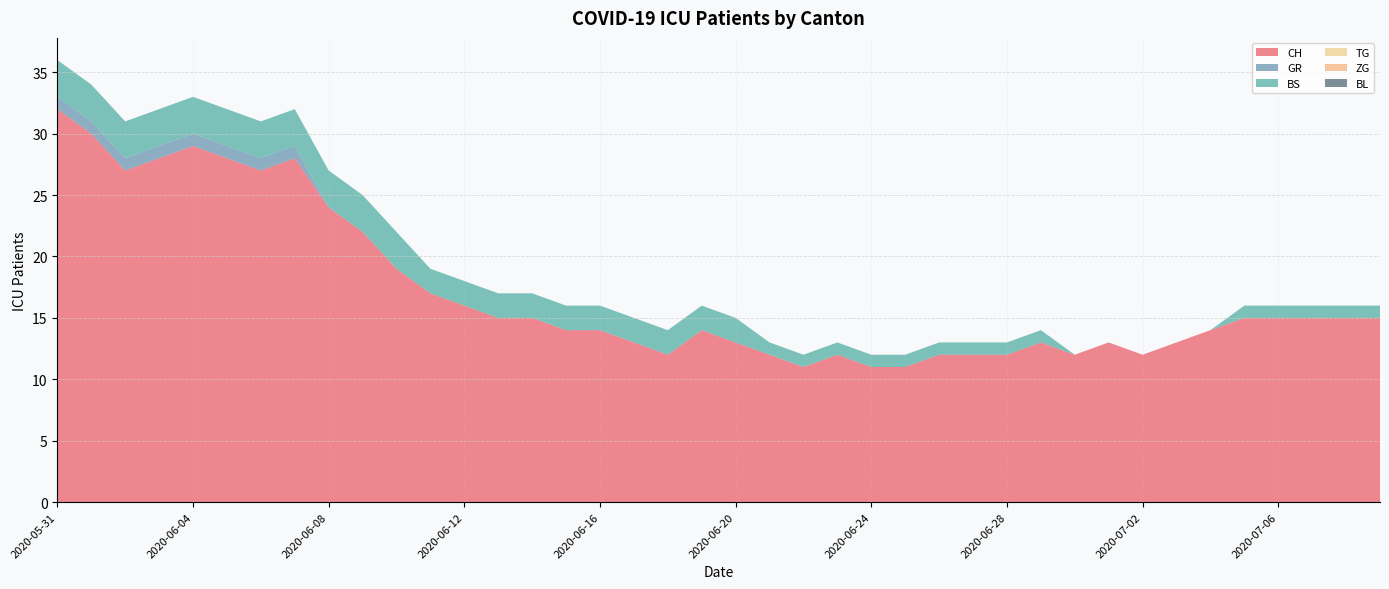

Reading left to right, what are all the values shown in this chart?

CH: 2020-05-31=32	2020-06-01=30	2020-06-02=27	2020-06-03=28	2020-06-04=29	2020-06-05=28	2020-06-06=27	2020-06-07=28	2020-06-08=24	2020-06-09=22	2020-06-10=19	2020-06-11=17	2020-06-12=16	2020-06-13=15	2020-06-14=15	2020-06-15=14	2020-06-16=14	2020-06-17=13	2020-06-18=12	2020-06-19=14	2020-06-20=13	2020-06-21=12	2020-06-22=11	2020-06-23=12	2020-06-24=11	2020-06-25=11	2020-06-26=12	2020-06-27=12	2020-06-28=12	2020-06-29=13	2020-06-30=12	2020-07-01=13	2020-07-02=12	2020-07-03=13	2020-07-04=14	2020-07-05=15	2020-07-06=15	2020-07-07=15	2020-07-08=15	2020-07-09=15
GR: 2020-05-31=1	2020-06-01=1	2020-06-02=1	2020-06-03=1	2020-06-04=1	2020-06-05=1	2020-06-06=1	2020-06-07=1	2020-06-08=0	2020-06-09=0	2020-06-10=0	2020-06-11=0	2020-06-12=0	2020-06-13=0	2020-06-14=0	2020-06-15=0	2020-06-16=0	2020-06-17=0	2020-06-18=0	2020-06-19=0	2020-06-20=0	2020-06-21=0	2020-06-22=0	2020-06-23=0	2020-06-24=0	2020-06-25=0	2020-06-26=0	2020-06-27=0	2020-06-28=0	2020-06-29=0	2020-06-30=0	2020-07-01=0	2020-07-02=0	2020-07-03=0	2020-07-04=0	2020-07-05=0	2020-07-06=0	2020-07-07=0	2020-07-08=0	2020-07-09=0
BS: 2020-05-31=3	2020-06-01=3	2020-06-02=3	2020-06-03=3	2020-06-04=3	2020-06-05=3	2020-06-06=3	2020-06-07=3	2020-06-08=3	2020-06-09=3	2020-06-10=3	2020-06-11=2	2020-06-12=2	2020-06-13=2	2020-06-14=2	2020-06-15=2	2020-06-16=2	2020-06-17=2	2020-06-18=2	2020-06-19=2	2020-06-20=2	2020-06-21=1	2020-06-22=1	2020-06-23=1	2020-06-24=1	2020-06-25=1	2020-06-26=1	2020-06-27=1	2020-06-28=1	2020-06-29=1	2020-06-30=0	2020-07-01=0	2020-07-02=0	2020-07-03=0	2020-07-04=0	2020-07-05=1	2020-07-06=1	2020-07-07=1	2020-07-08=1	2020-07-09=1
TG: 2020-05-31=0	2020-06-01=0	2020-06-02=0	2020-06-03=0	2020-06-04=0	2020-06-05=0	2020-06-06=0	2020-06-07=0	2020-06-08=0	2020-06-09=0	2020-06-10=0	2020-06-11=0	2020-06-12=0	2020-06-13=0	2020-06-14=0	2020-06-15=0	2020-06-16=0	2020-06-17=0	2020-06-18=0	2020-06-19=0	2020-06-20=0	2020-06-21=0	2020-06-22=0	2020-06-23=0	2020-06-24=0	2020-06-25=0	2020-06-26=0	2020-06-27=0	2020-06-28=0	2020-06-29=0	2020-06-30=0	2020-07-01=0	2020-07-02=0	2020-07-03=0	2020-07-04=0	2020-07-05=0	2020-07-06=0	2020-07-07=0	2020-07-08=0	2020-07-09=0
ZG: 2020-05-31=0	2020-06-01=0	2020-06-02=0	2020-06-03=0	2020-06-04=0	2020-06-05=0	2020-06-06=0	2020-06-07=0	2020-06-08=0	2020-06-09=0	2020-06-10=0	2020-06-11=0	2020-06-12=0	2020-06-13=0	2020-06-14=0	2020-06-15=0	2020-06-16=0	2020-06-17=0	2020-06-18=0	2020-06-19=0	2020-06-20=0	2020-06-21=0	2020-06-22=0	2020-06-23=0	2020-06-24=0	2020-06-25=0	2020-06-26=0	2020-06-27=0	2020-06-28=0	2020-06-29=0	2020-06-30=0	2020-07-01=0	2020-07-02=0	2020-07-03=0	2020-07-04=0	2020-07-05=0	2020-07-06=0	2020-07-07=0	2020-07-08=0	2020-07-09=0
BL: 2020-05-31=0	2020-06-01=0	2020-06-02=0	2020-06-03=0	2020-06-04=0	2020-06-05=0	2020-06-06=0	2020-06-07=0	2020-06-08=0	2020-06-09=0	2020-06-10=0	2020-06-11=0	2020-06-12=0	2020-06-13=0	2020-06-14=0	2020-06-15=0	2020-06-16=0	2020-06-17=0	2020-06-18=0	2020-06-19=0	2020-06-20=0	2020-06-21=0	2020-06-22=0	2020-06-23=0	2020-06-24=0	2020-06-25=0	2020-06-26=0	2020-06-27=0	2020-06-28=0	2020-06-29=0	2020-06-30=0	2020-07-01=0	2020-07-02=0	2020-07-03=0	2020-07-04=0	2020-07-05=0	2020-07-06=0	2020-07-07=0	2020-07-08=0	2020-07-09=0